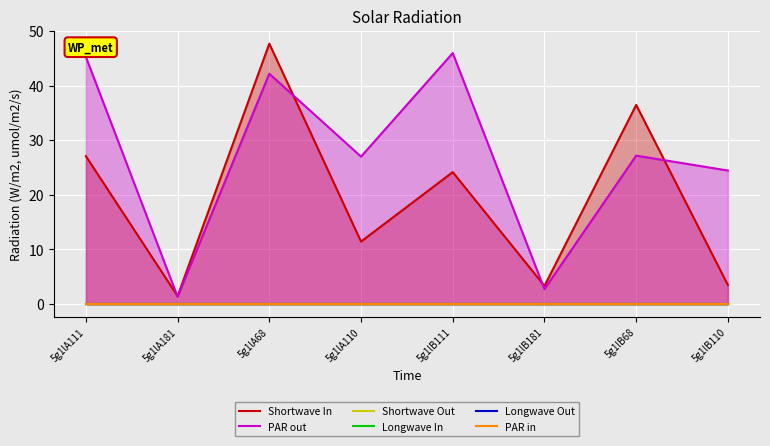

True or false: PAR out and Shortwave In intersect in this chart.

True